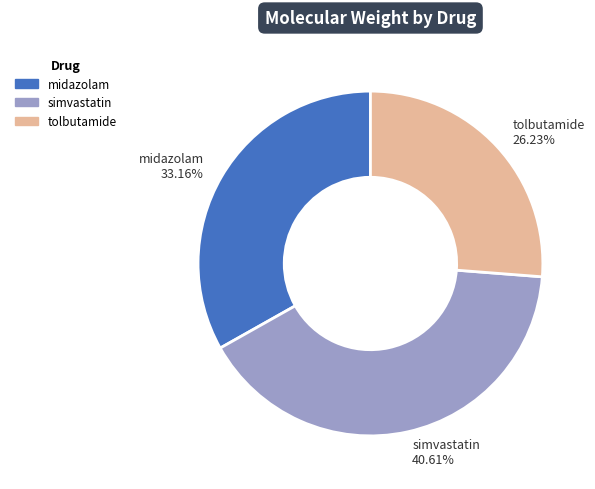

To the nearest percent, what percentage of the pie is simvastatin?

41%